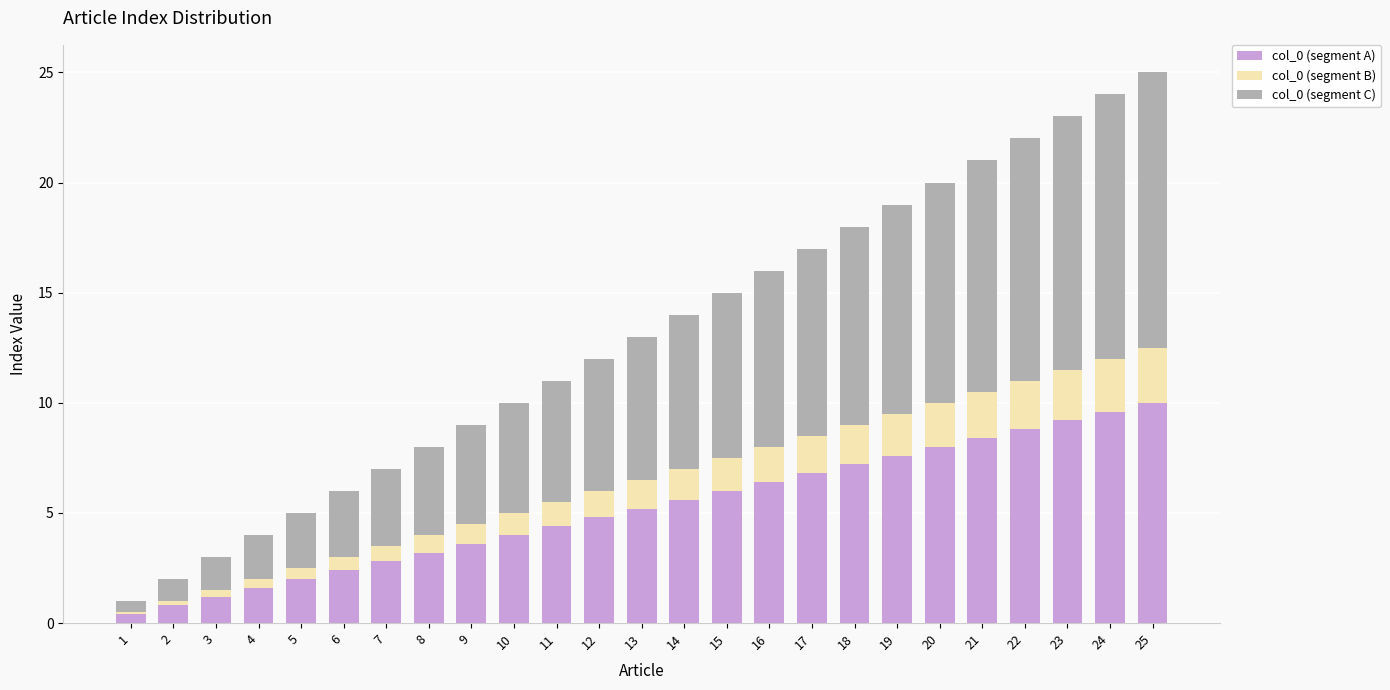

What is the average value of the col_0 (segment A) series?

5.2